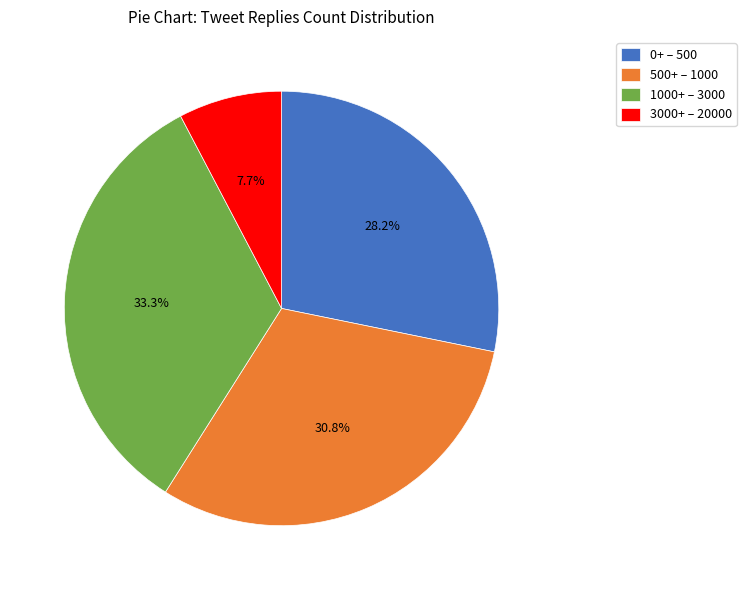

Which slice is the largest?

1000+ – 3000